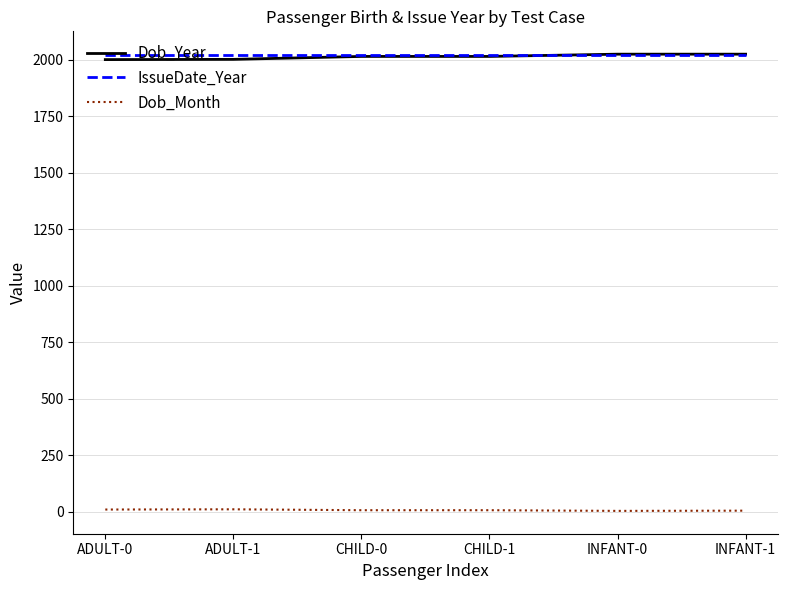

True or false: Dob_Year and Dob_Month intersect in this chart.

False